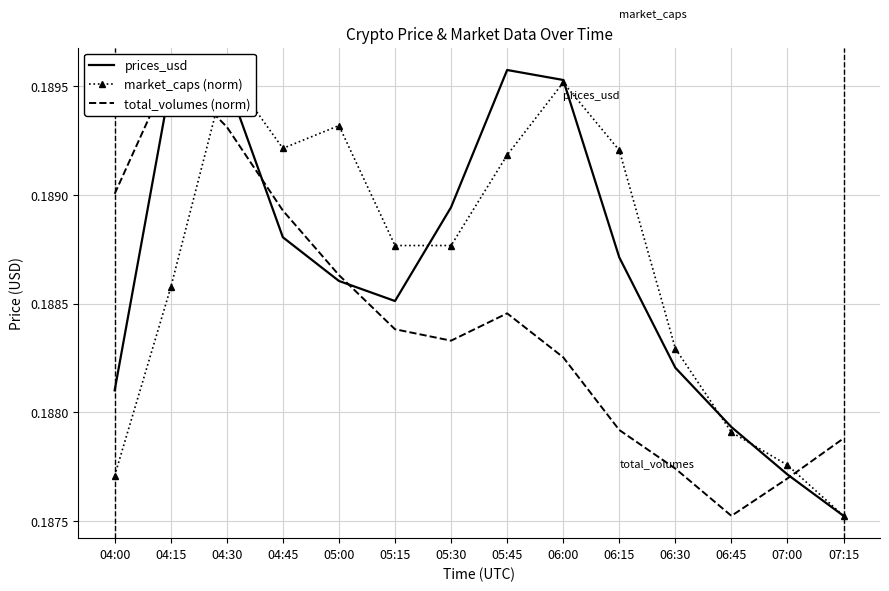

At which category does total_volumes (norm) reach its first local peak?

04:15